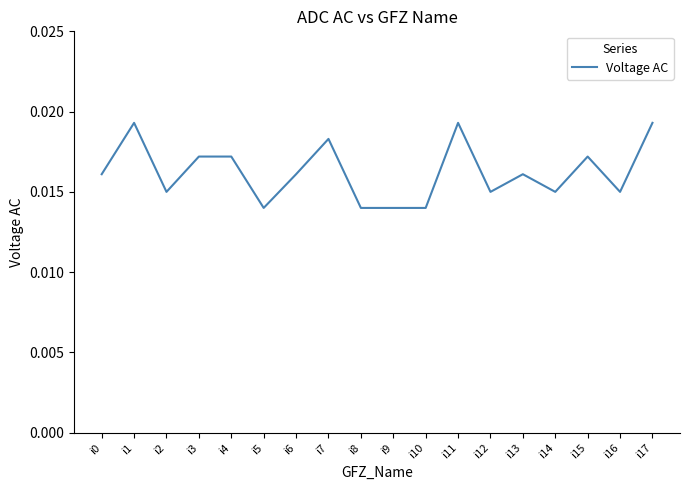

Which has a higher value, i11 or i8?

i11